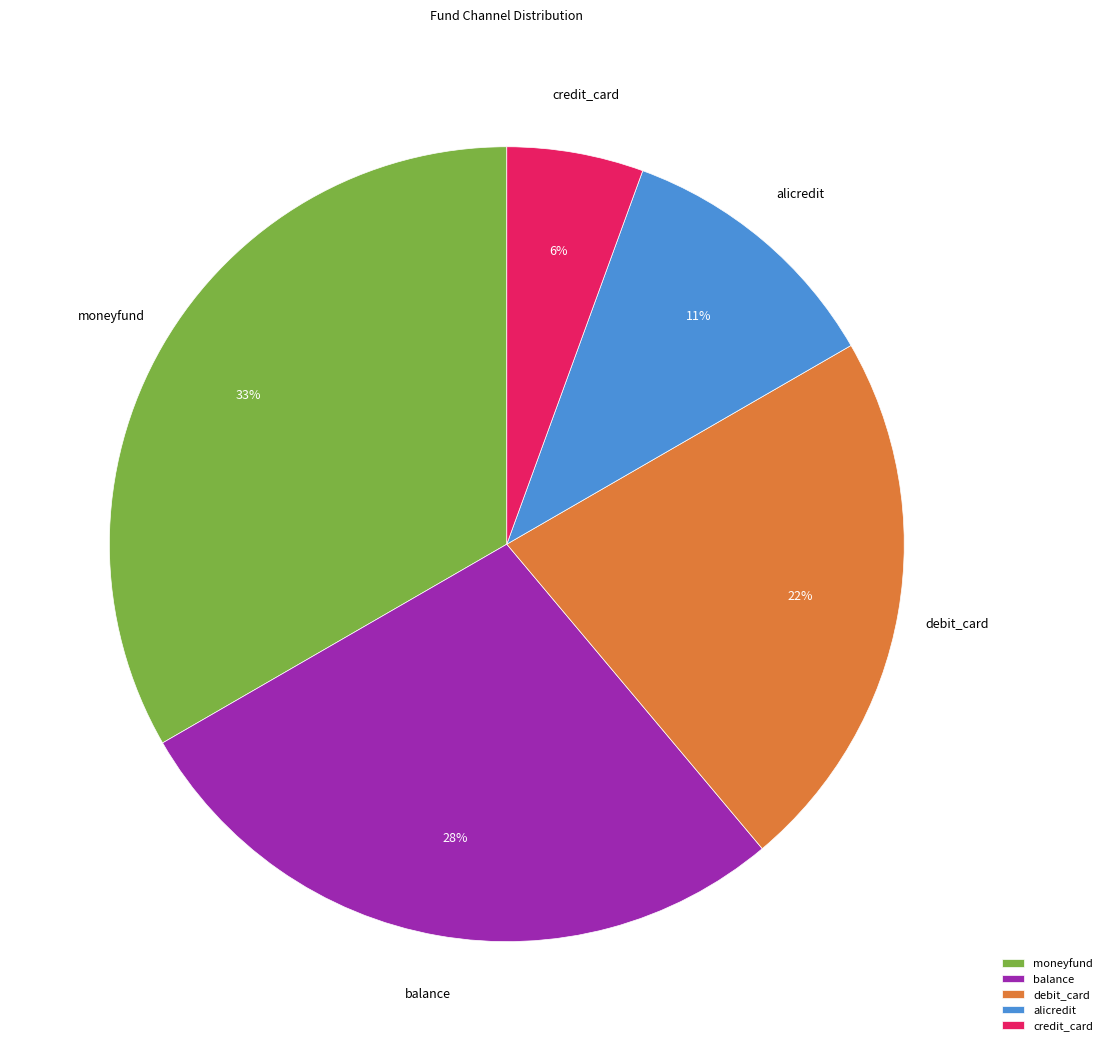

Approximately how many times larger is the value at credit_card compared to alicredit?

0.5